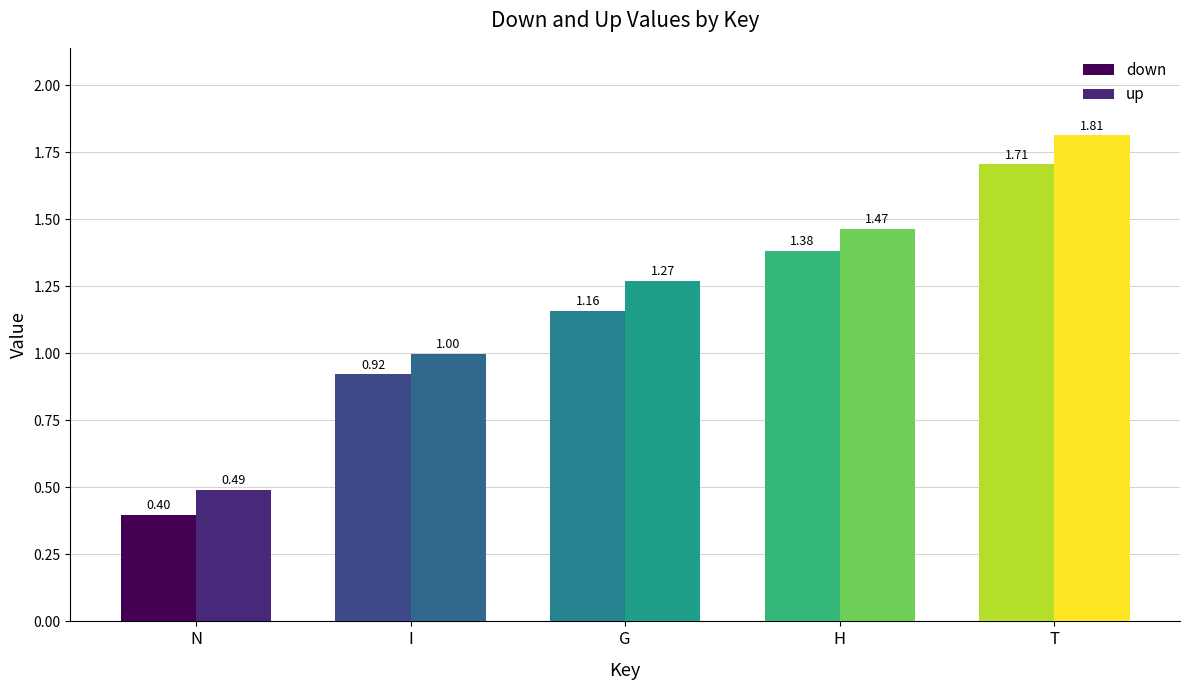

How many distinct data groups are displayed?

2